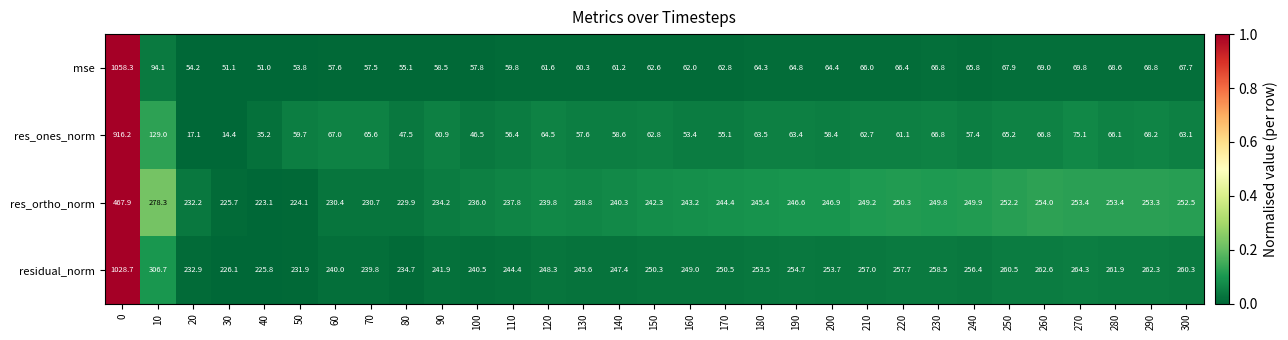

What is the difference between the highest and lowest values at 190?

191.3